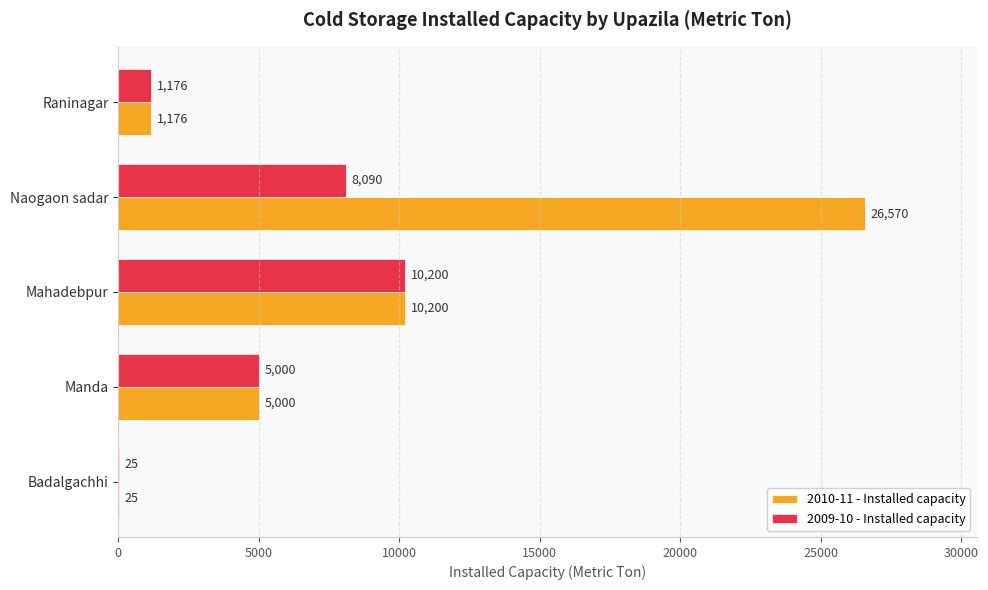

Is it true that 2009-10 - Installed capacity equals 5000 at Manda?

True